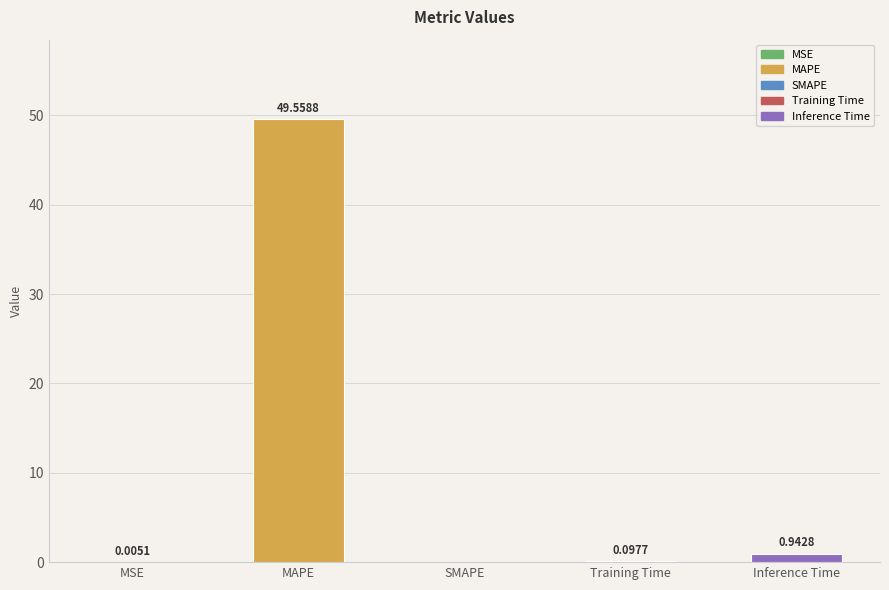

Where is the data nearest to the value 24?

Inference Time